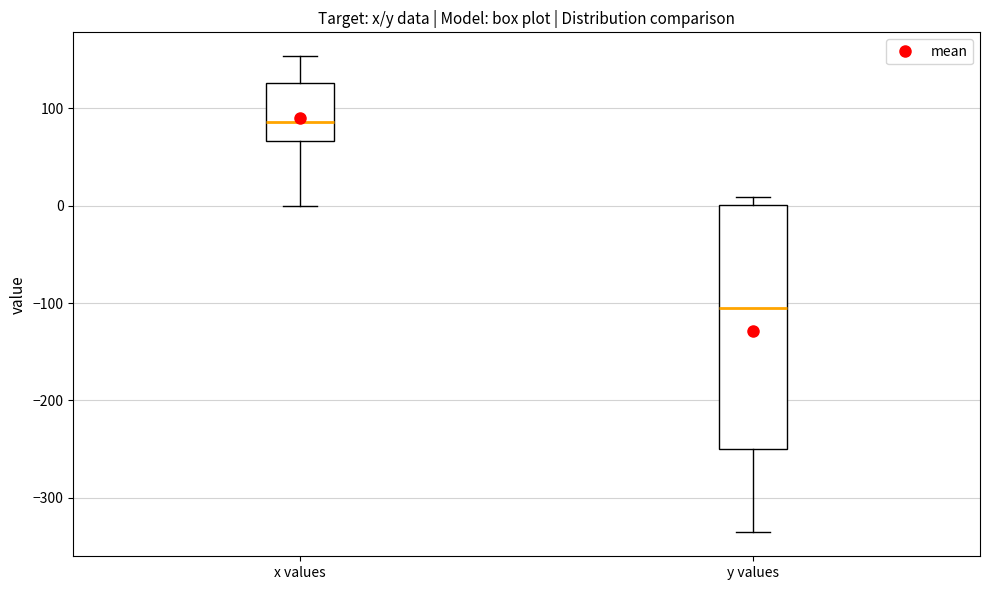

Which box's median line is the lowest?

y values